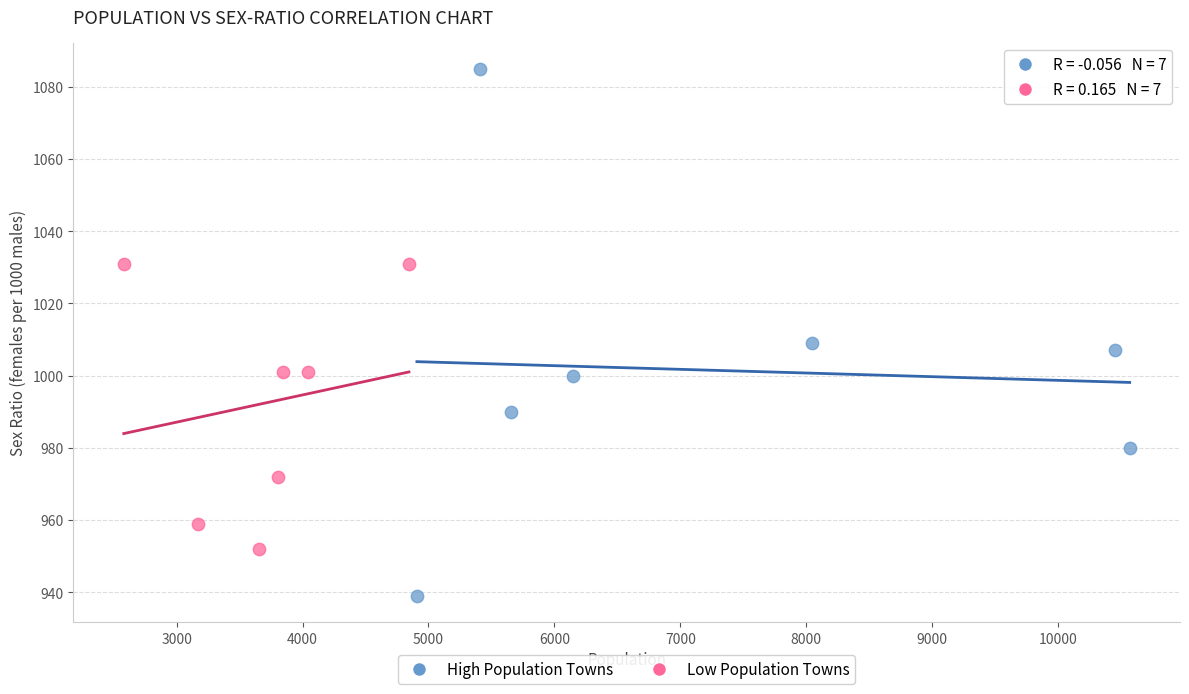

Which series contains the lowest Y value?

High Population Towns